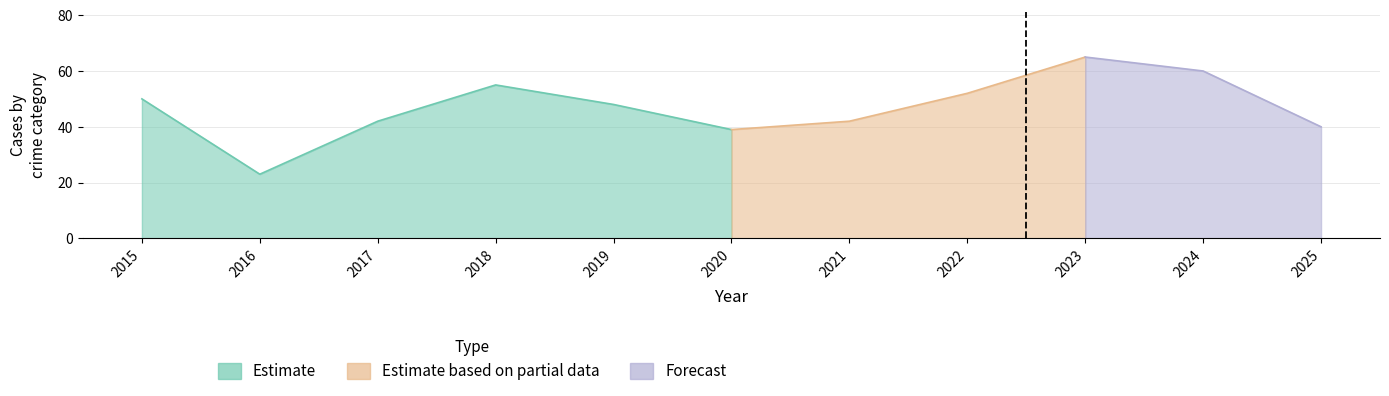

What is the value of the Total point at the 11th from the left?

40